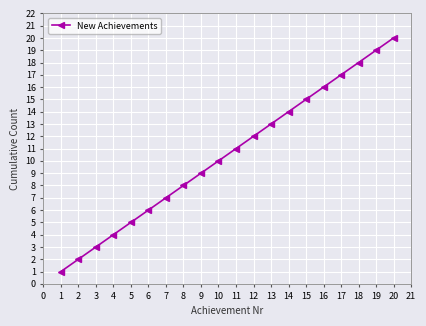

List the labels in order of value, largest first.

20, 19, 18, 17, 16, 15, 14, 13, 12, 11, 10, 9, 8, 7, 6, 5, 4, 3, 2, 1